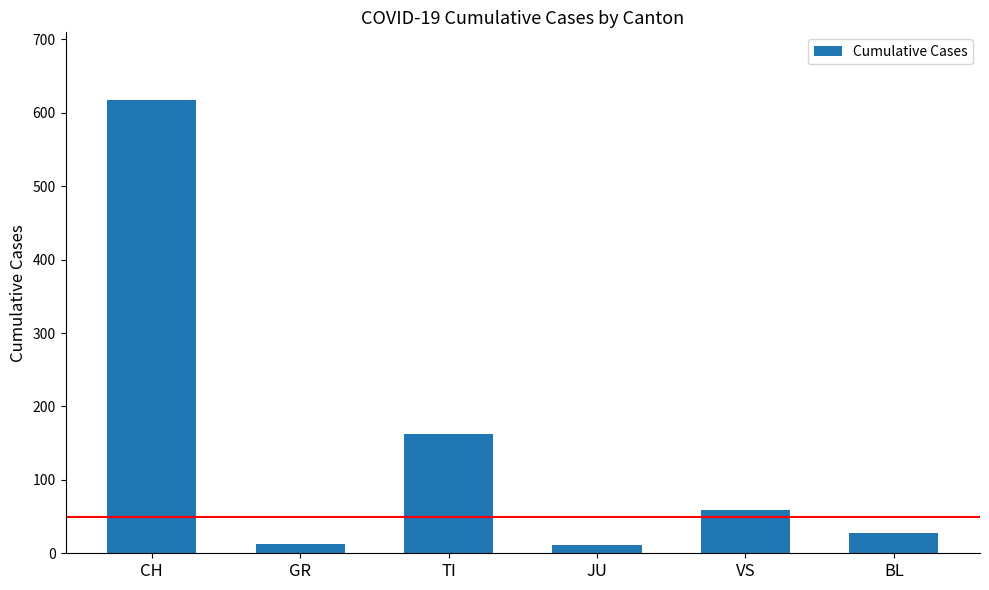

True or false: the data shows 617 at CH.

True